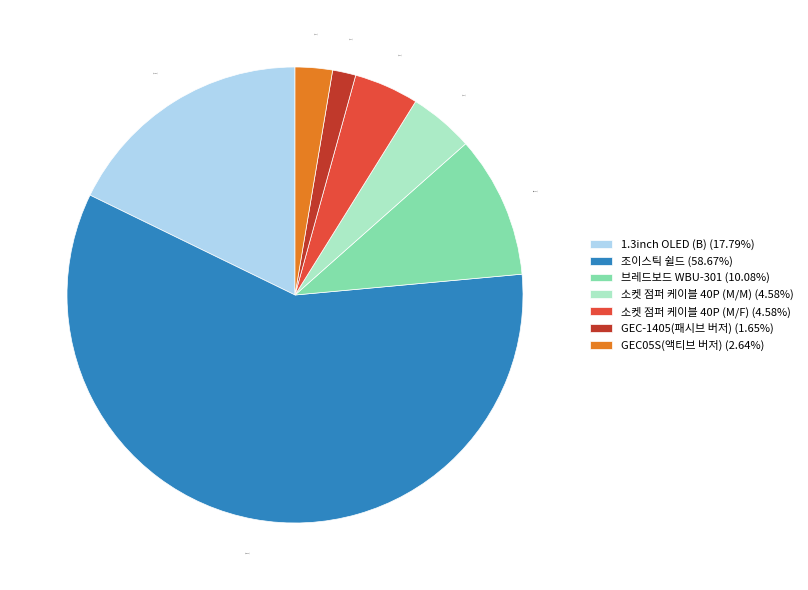

Is there a majority slice in this chart?

Yes